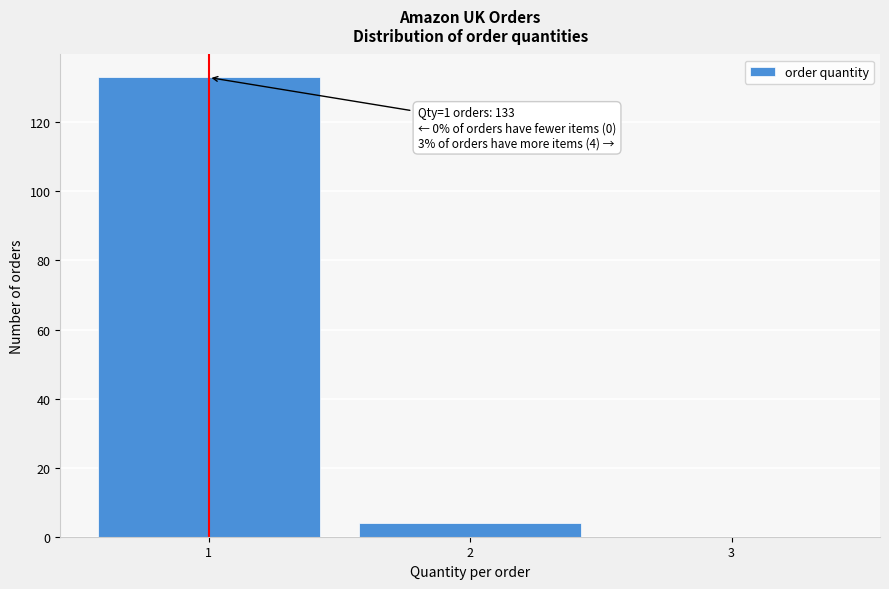

Which range on the x-axis has the tallest bar?

0.5 to 1.5